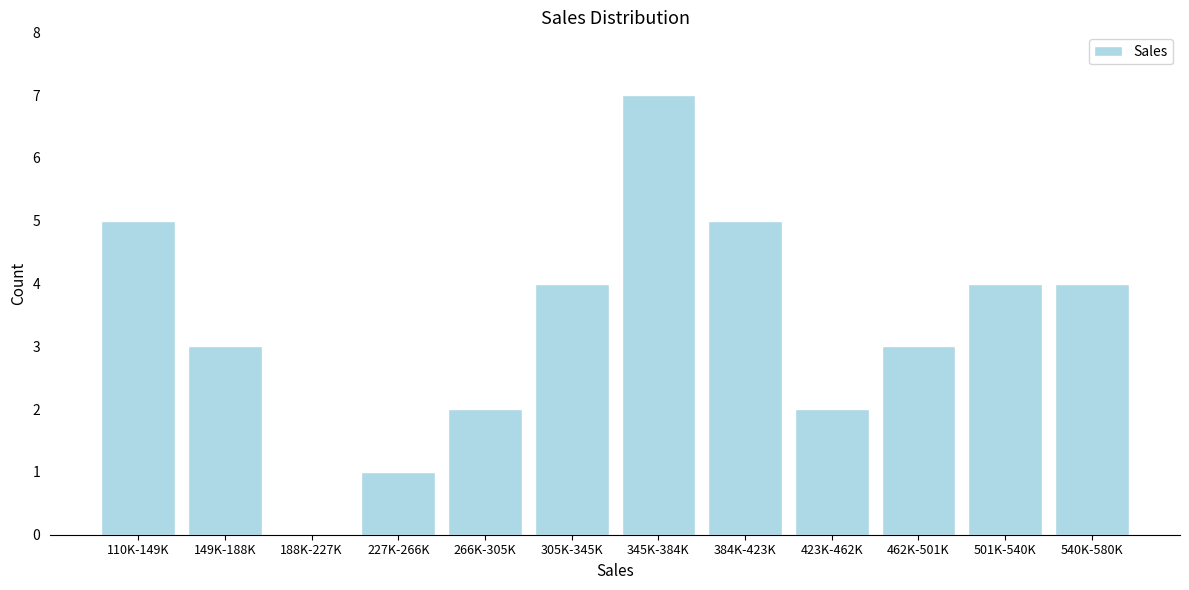

Reading left to right, what are all the values shown in this chart?

110K-149K=5	149K-188K=3	188K-227K=0	227K-266K=1	266K-305K=2	305K-345K=4	345K-384K=7	384K-423K=5	423K-462K=2	462K-501K=3	501K-540K=4	540K-580K=4